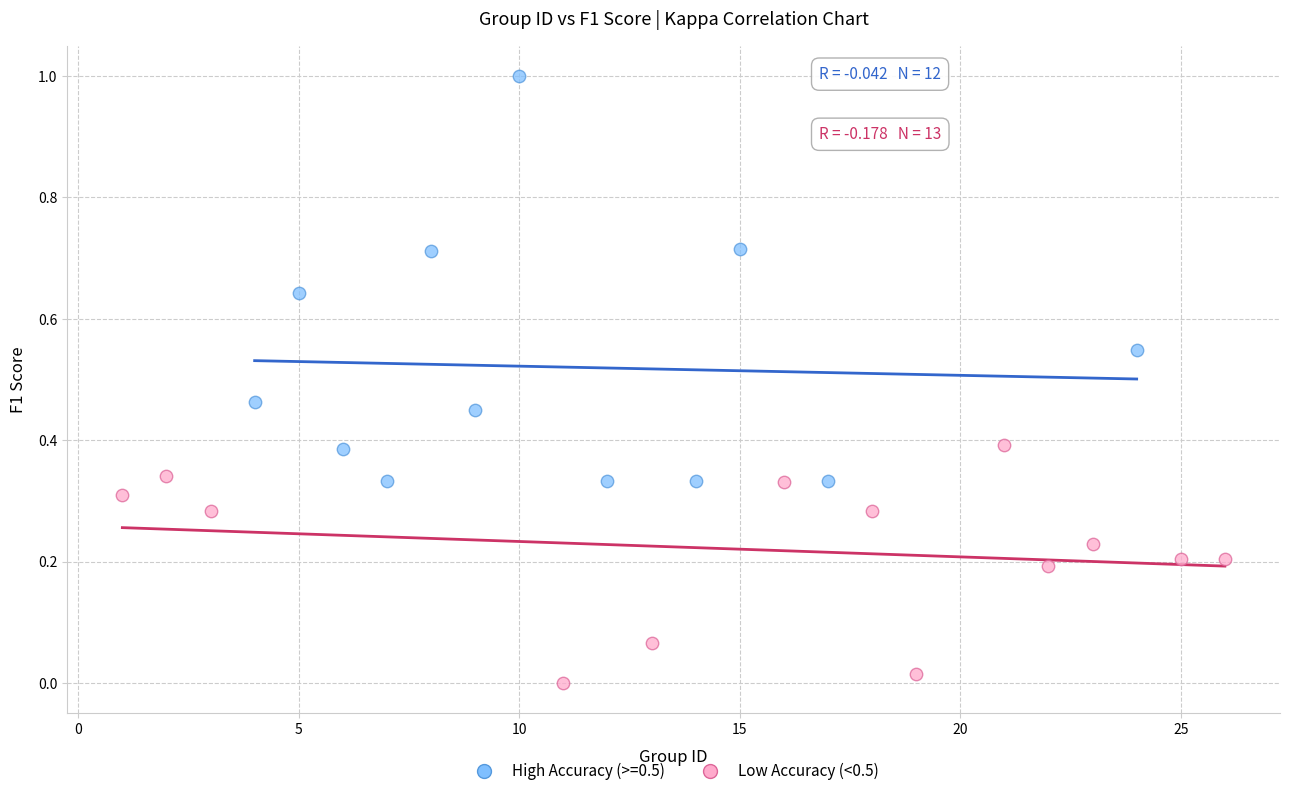

Which series reaches the maximum Y coordinate?

High Accuracy (>=0.5)